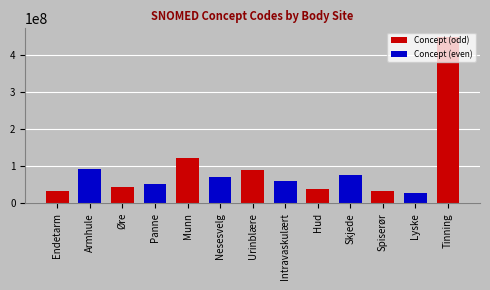

Reading left to right, extract all data points from this chart.

34402009	91470000	42859004	52795006	122861001	71836000	89837001	59820001	39937001	76784001	32849002	26893007	450718002